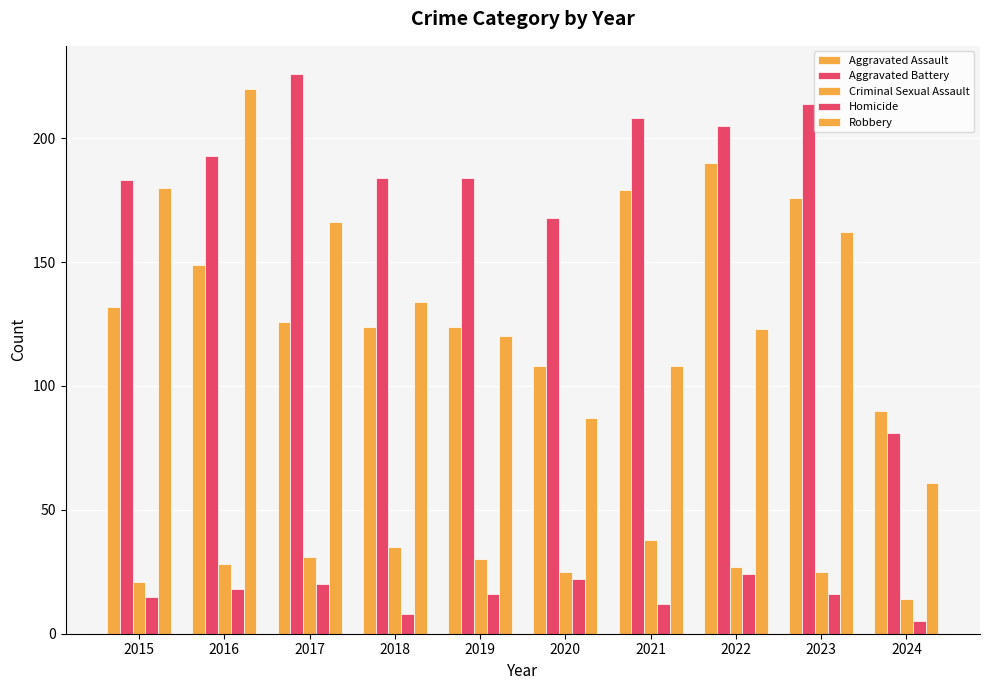

What is the highest value of the Aggravated Assault series?

190